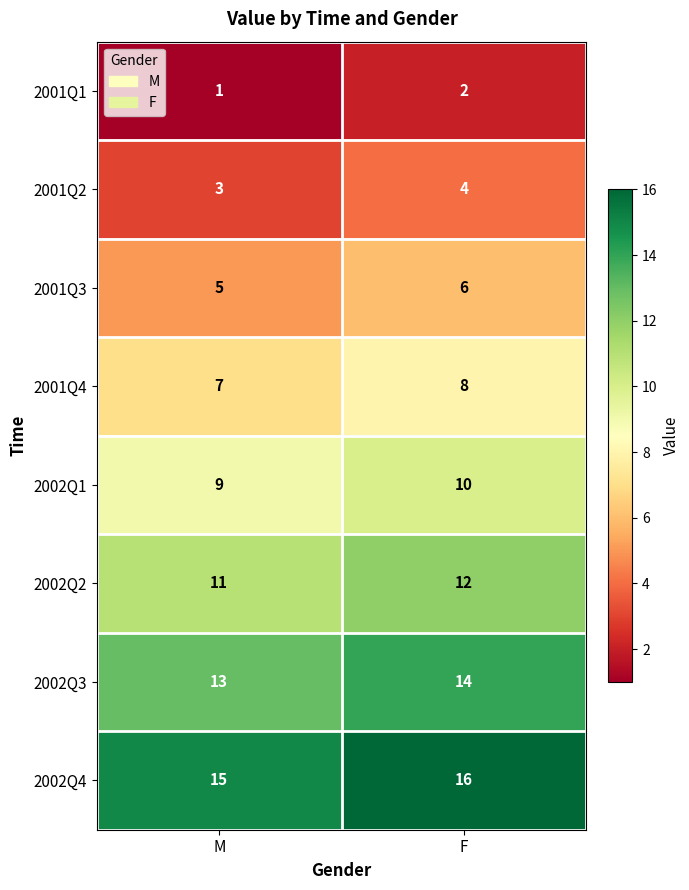

Which series has the largest total across all categories?

2002Q4